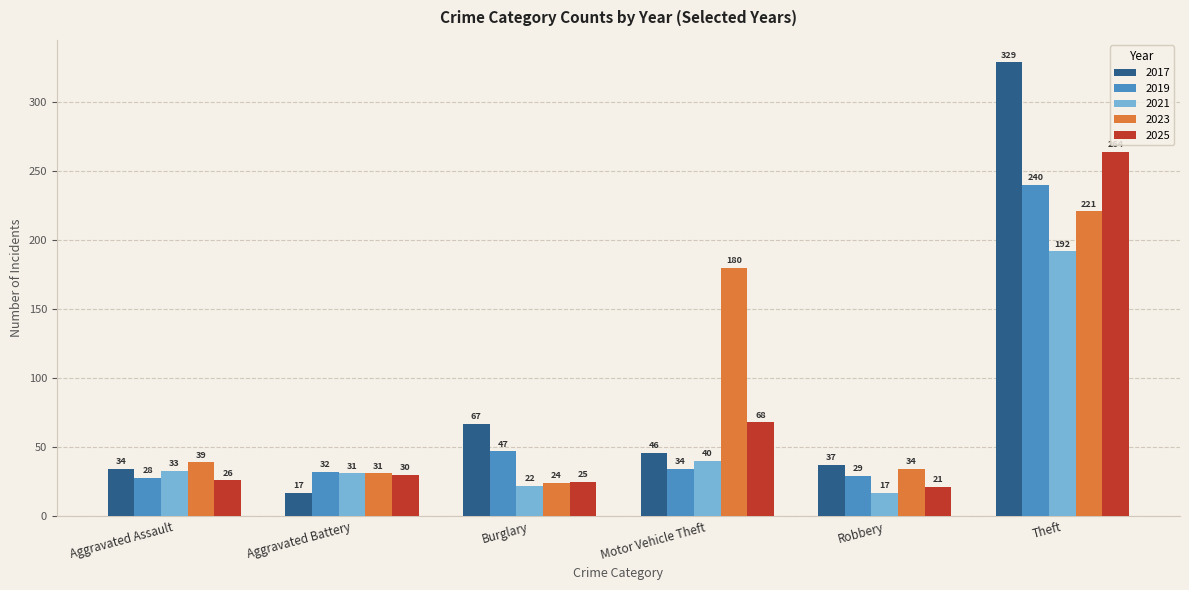

What are all the series names shown in the legend?

2017, 2019, 2021, 2023, 2025